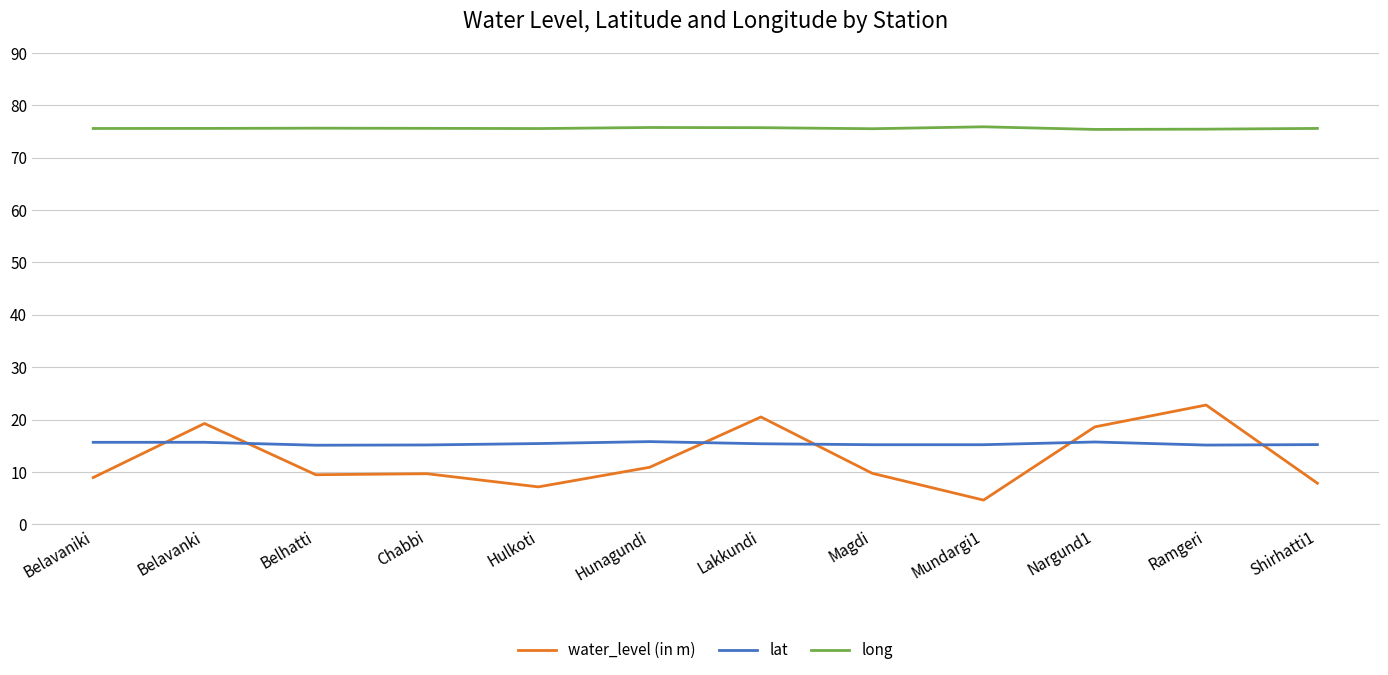

What is the approximate value of water_level (in m) at Ramgeri?

22.8